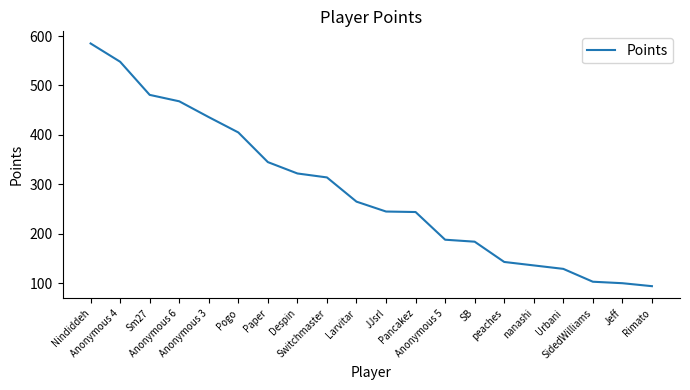

Which has a higher value, Pogo or Jeff?

Pogo